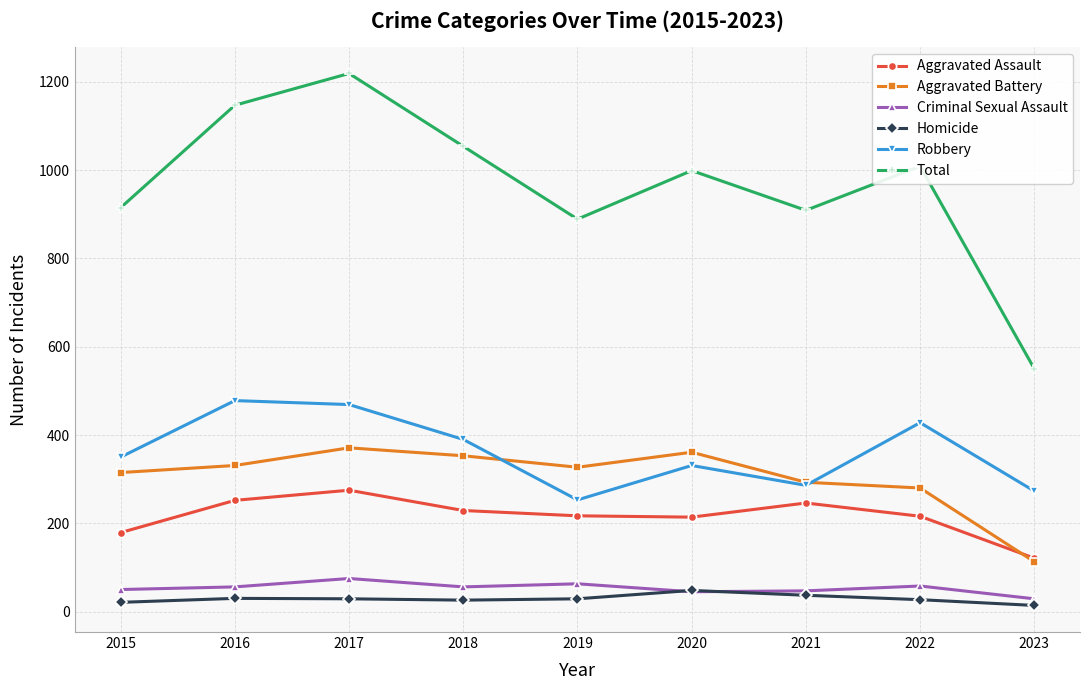

Read the Homicide value at 2021.

37